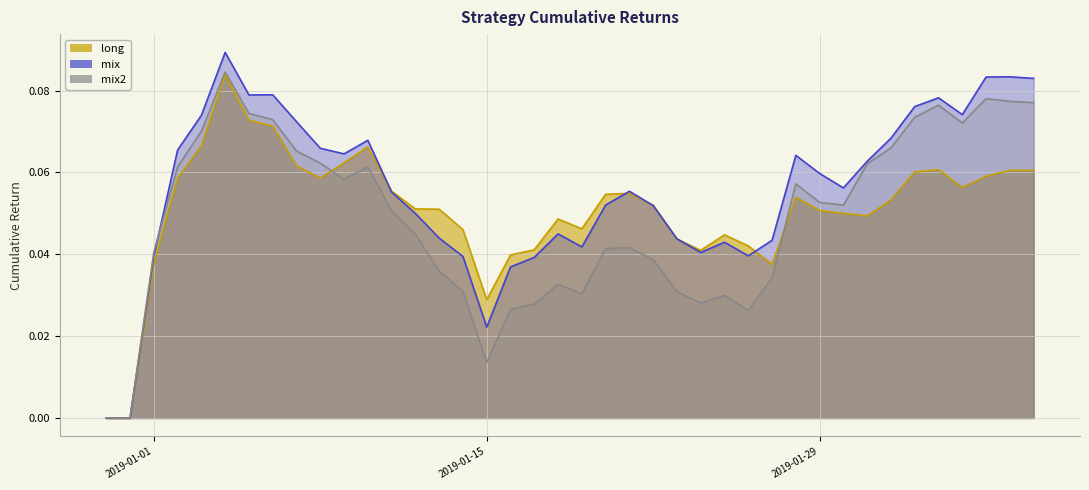

What is the sum of the long values at 2019-01-22 and 2019-01-09?

0.1